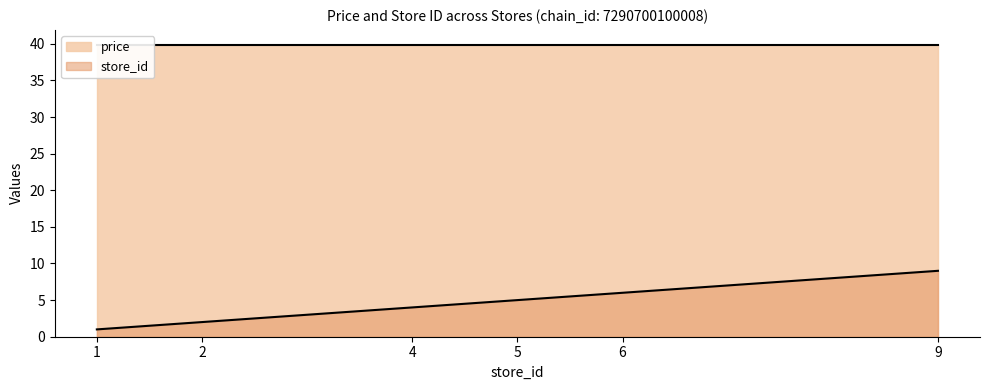

Count the values in the range 2 to 6.

4